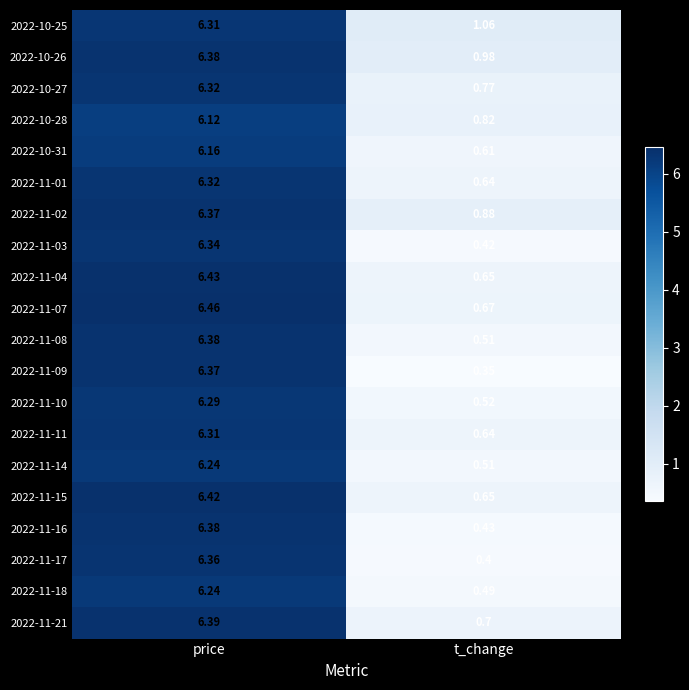

List the labels in order of 2022-11-01 value, smallest first.

t_change, price